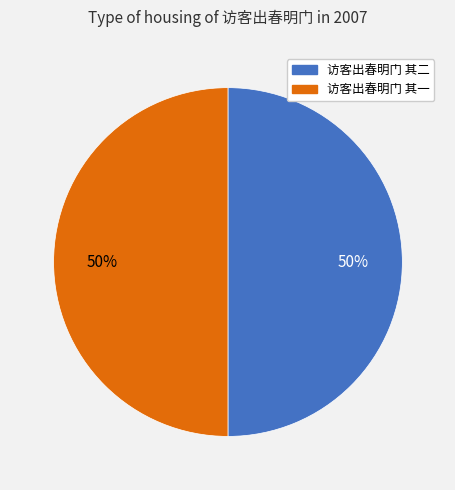

To the nearest percent, what percentage of the pie is 访客出春明门 其一?

50%